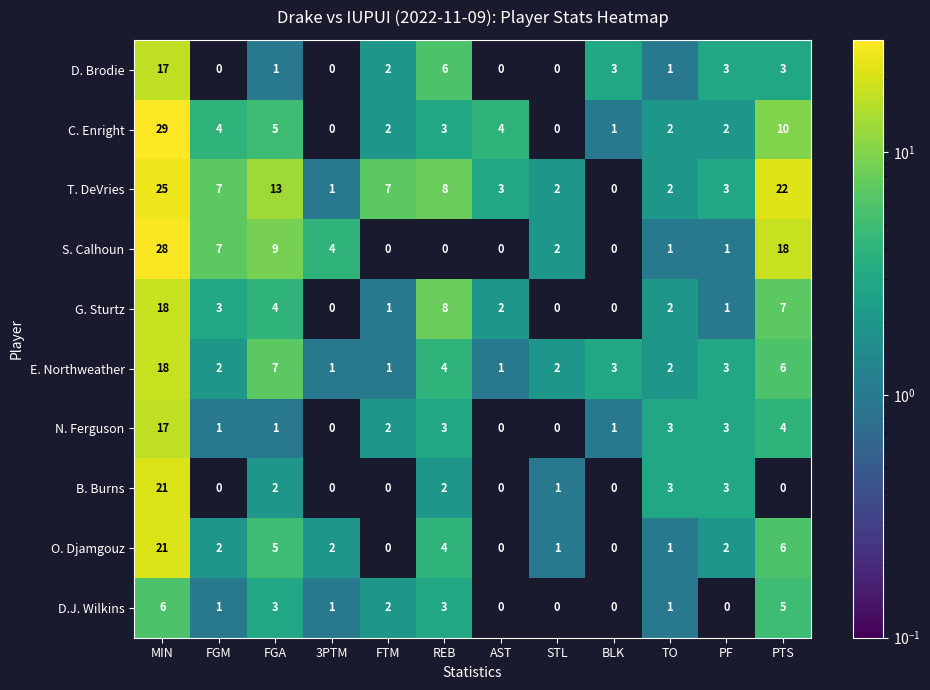

Where does the E. Northweather series first go above 3?

MIN